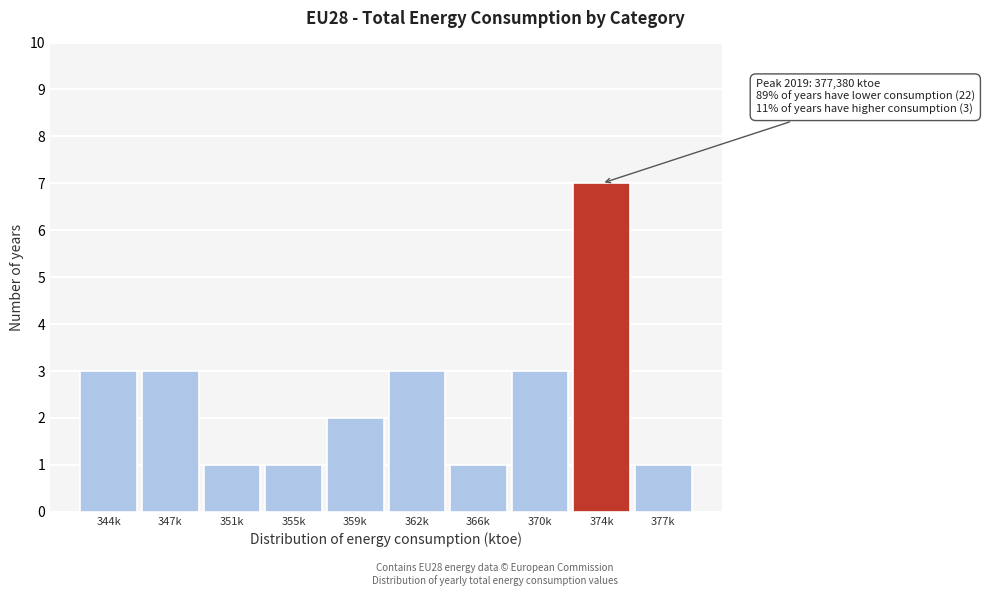

Reading left to right, what are all the values shown in this chart?

344k=3	347k=3	351k=1	355k=1	359k=2	362k=3	366k=1	370k=3	374k=7	377k=1